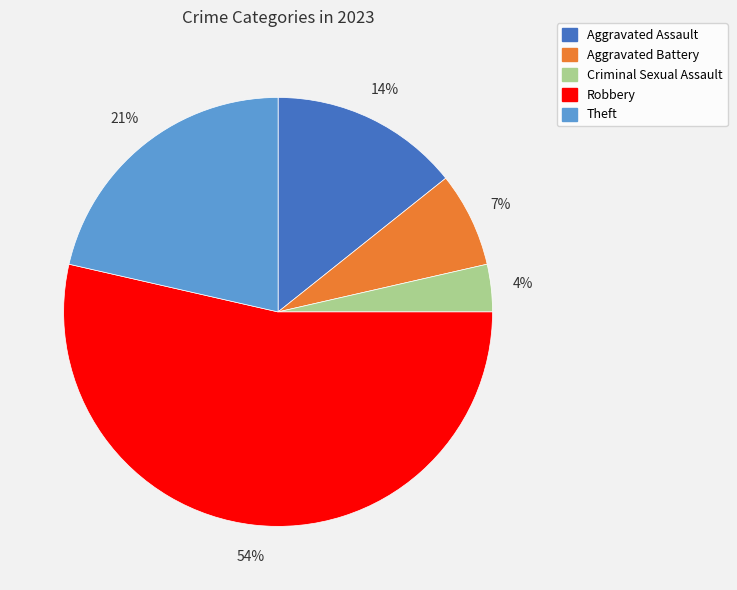

Is the sum of Theft and Criminal Sexual Assault greater than half?

No